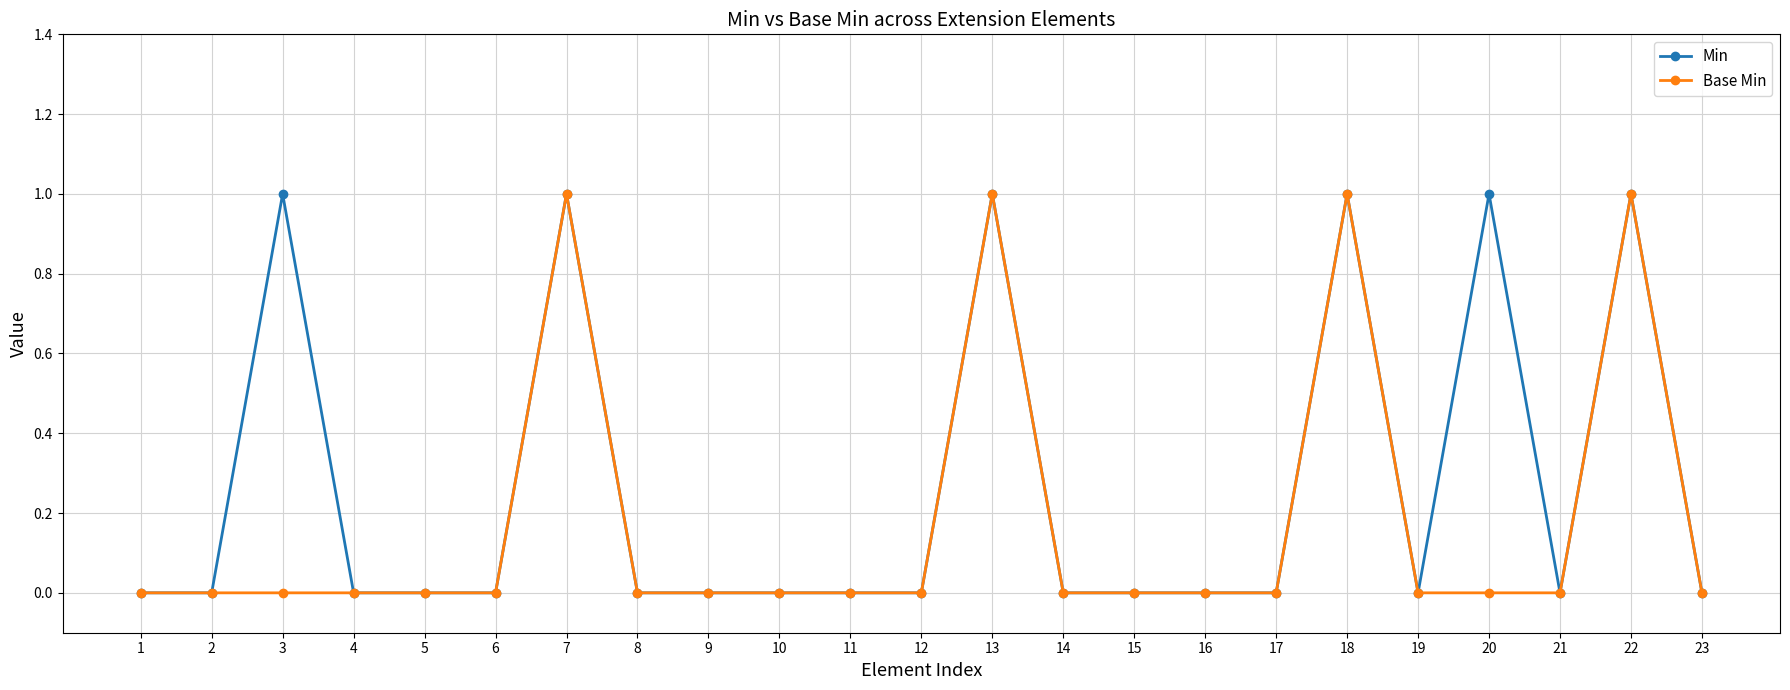

Which series changed the most between 3 and 5?

Min